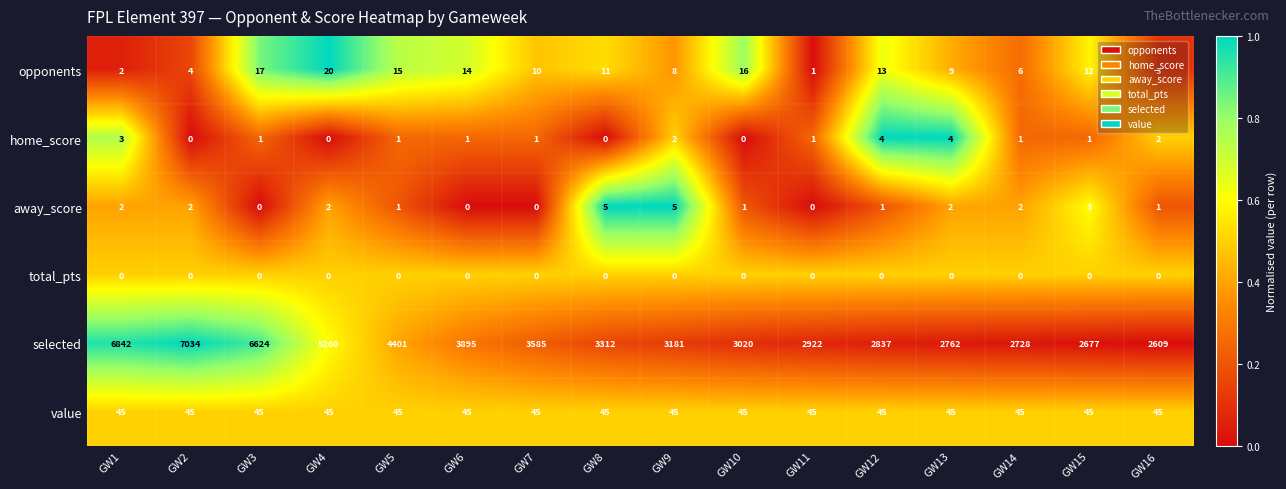

How many categories are shown in the chart?

16